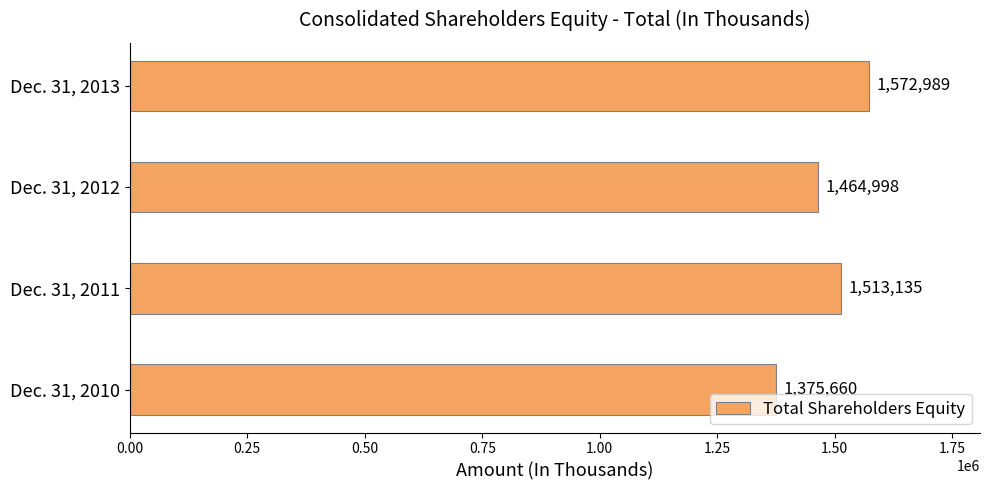

What is the ratio of the value at Dec. 31, 2013 to the value at Dec. 31, 2010?

1.1